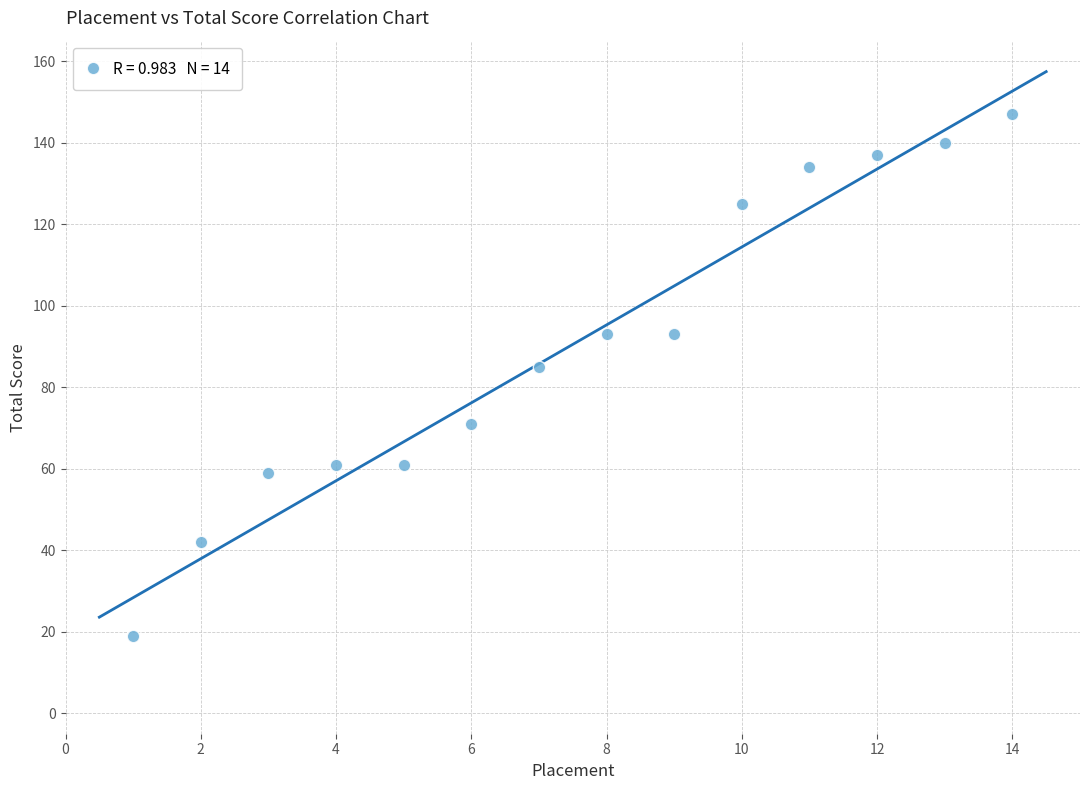

What Y value in the scatter plot is closest to 83?

85